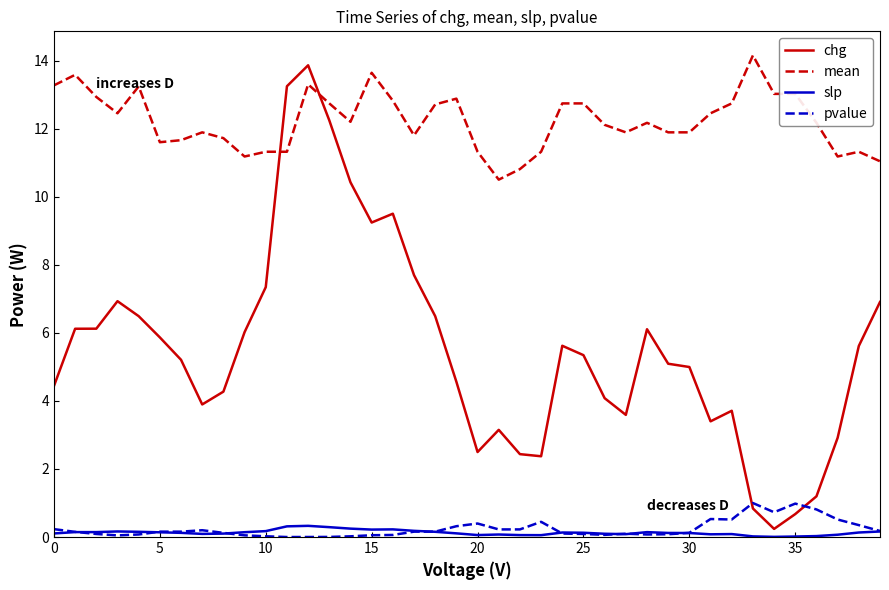

Which series has the widest spread of values?

chg